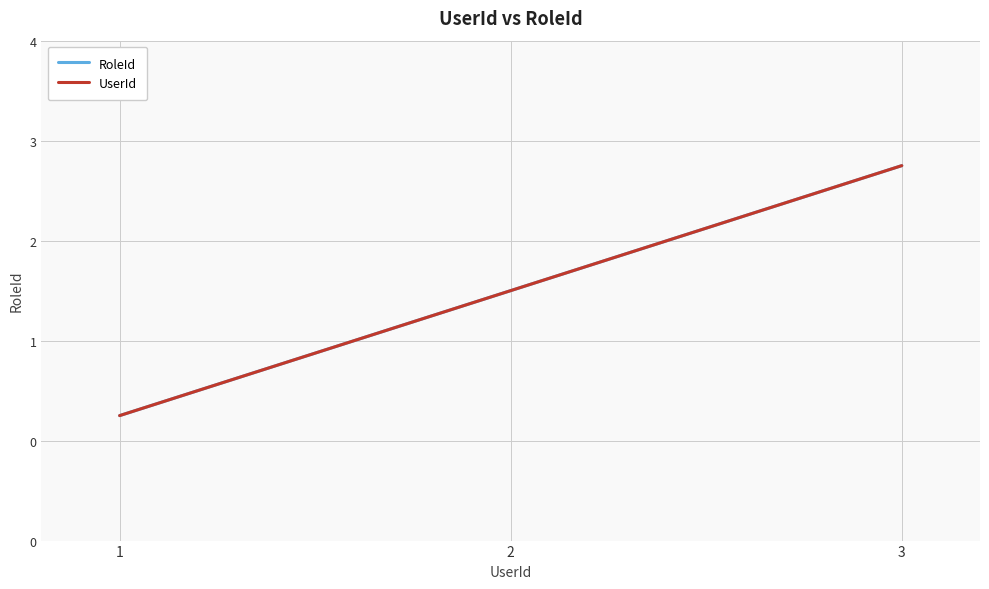

Does the chart display data point markers on the line(s)?

No